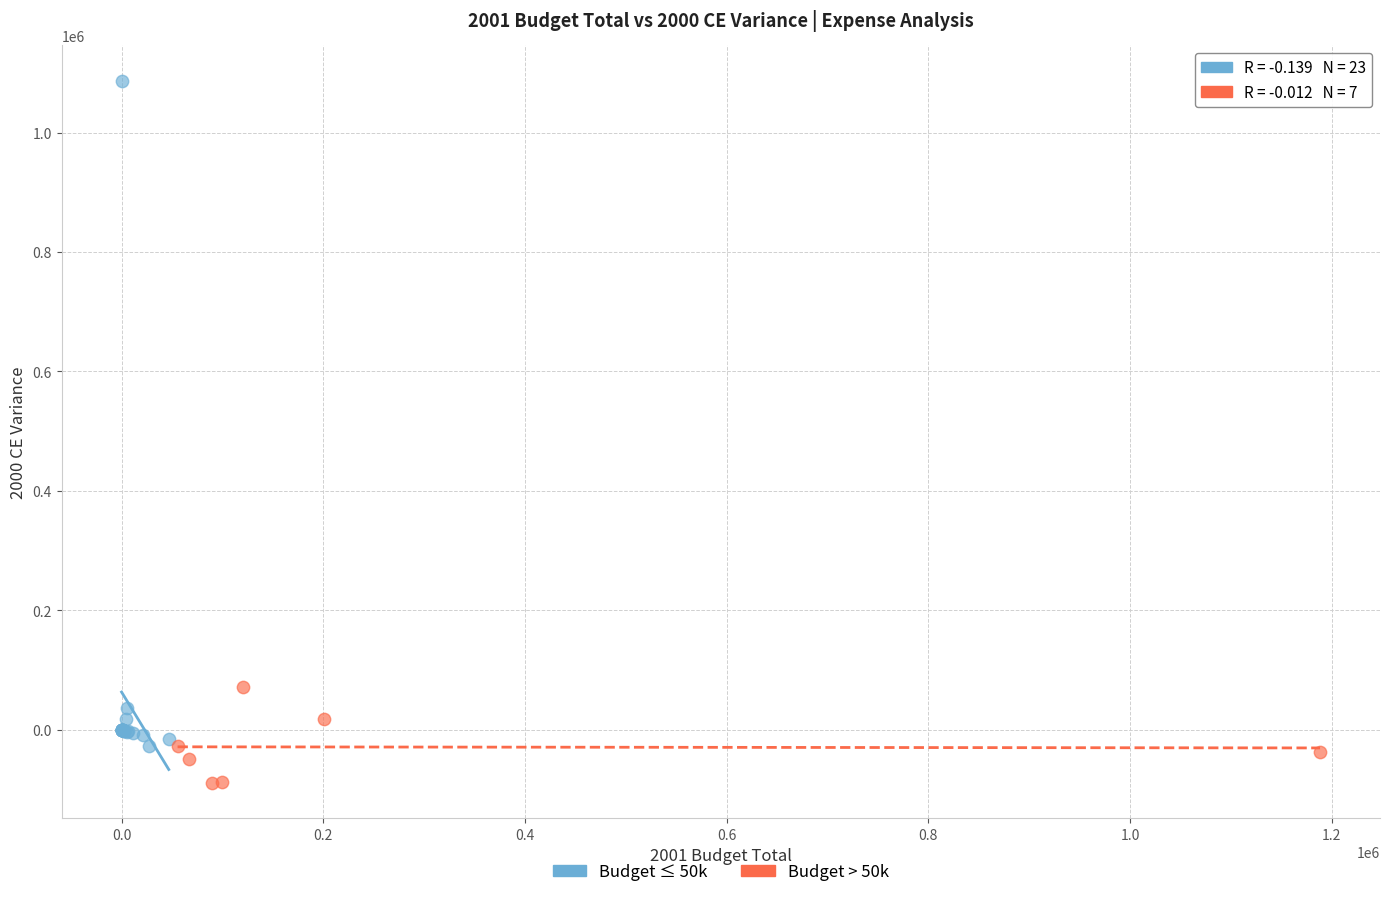

Which series reaches the minimum Y coordinate?

Budget > 50k